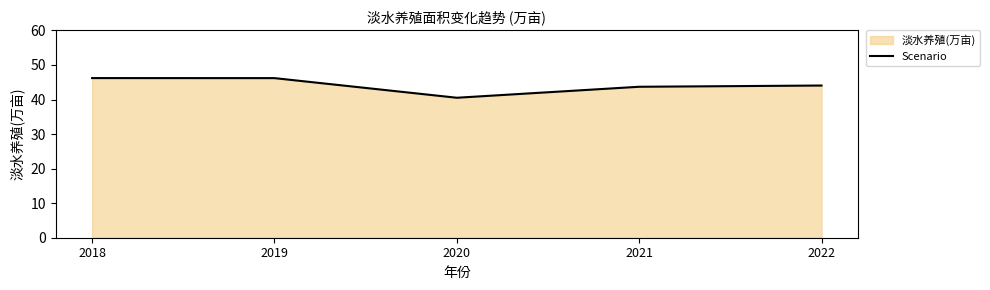

Which category has the highest value across all series?

2018